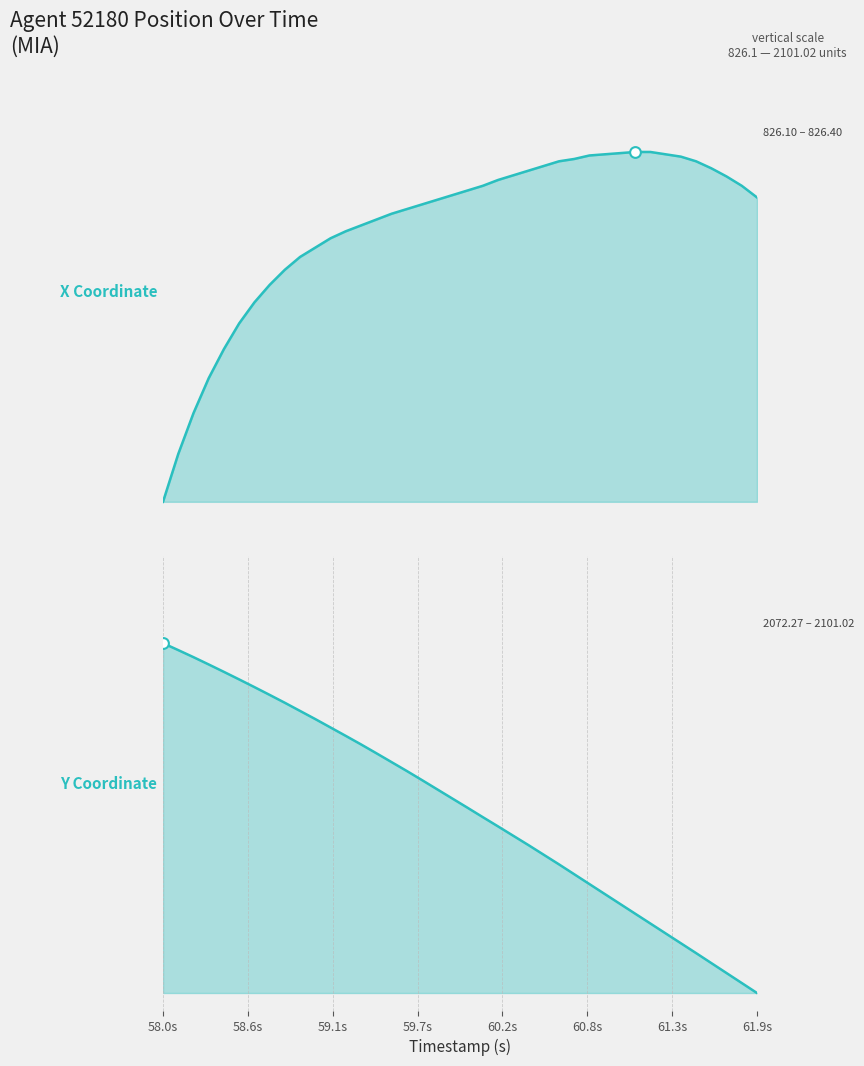

Which series contains the lowest Y value?

X Coordinate